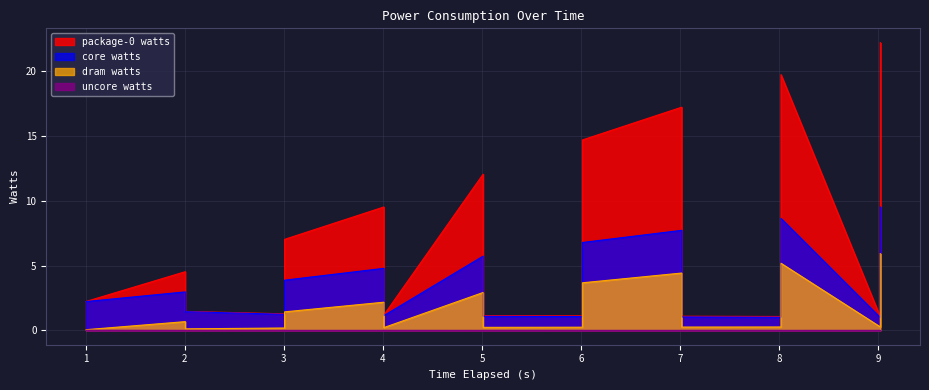

What is the label of the 2nd point from the left?

2.005026697